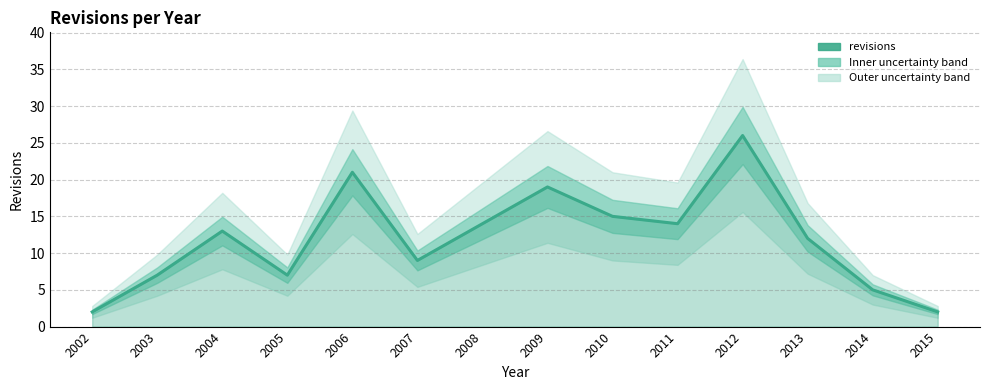

What is the difference between the second highest and minimum values?

19